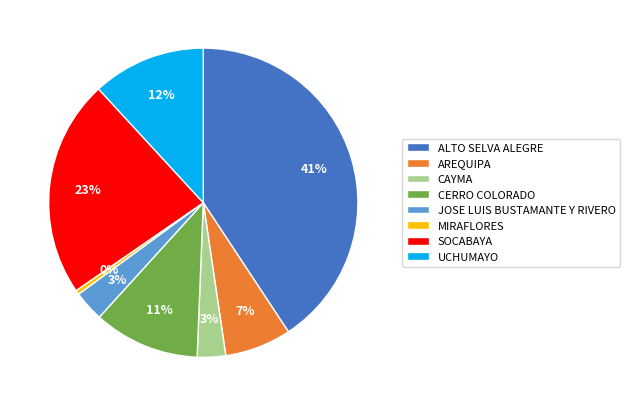

To the nearest percent, what is the difference between the UCHUMAYO and CERRO COLORADO slice percentages?

1%